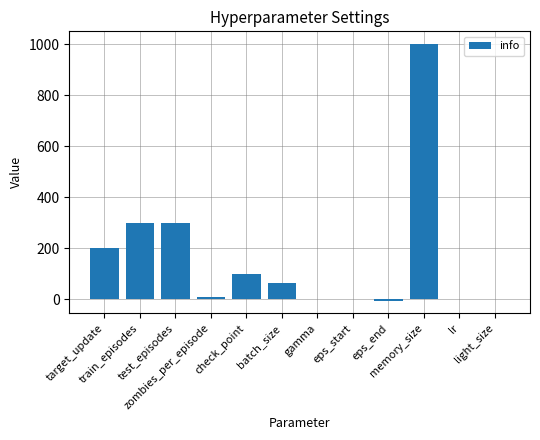

What is the greatest value displayed?

1000.0